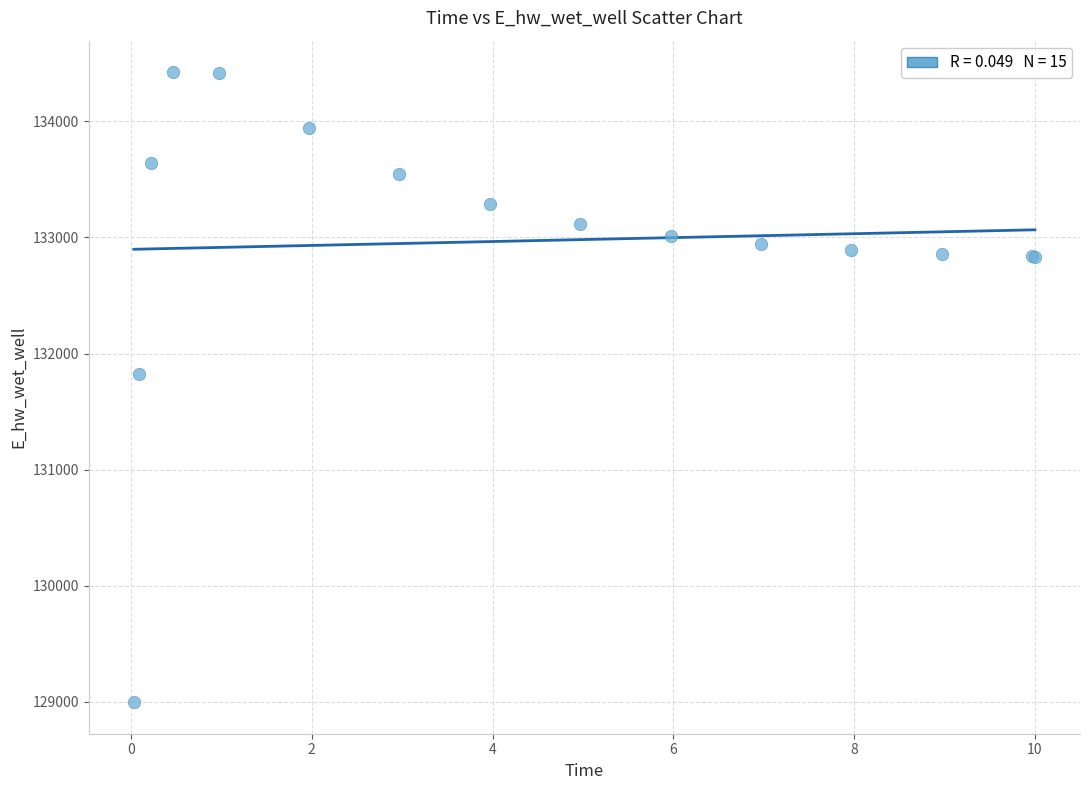

What Y value in the scatter plot is closest to 131709?

131827.3